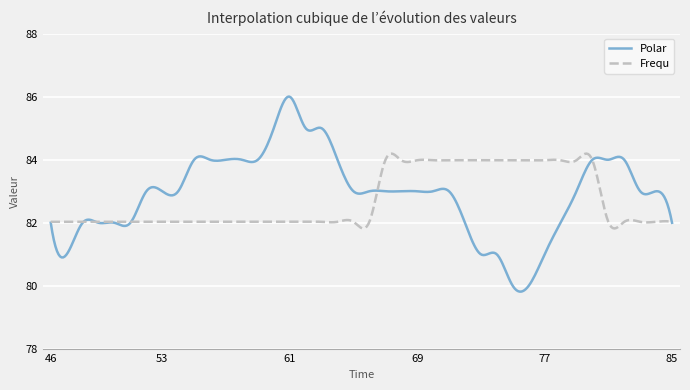

What is the greatest value displayed?

86.0